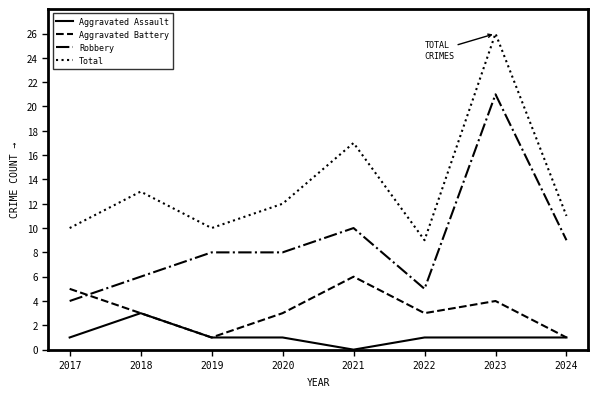

Rank the series at 2023 from lowest to highest value.

Aggravated Assault, Aggravated Battery, Robbery, Total